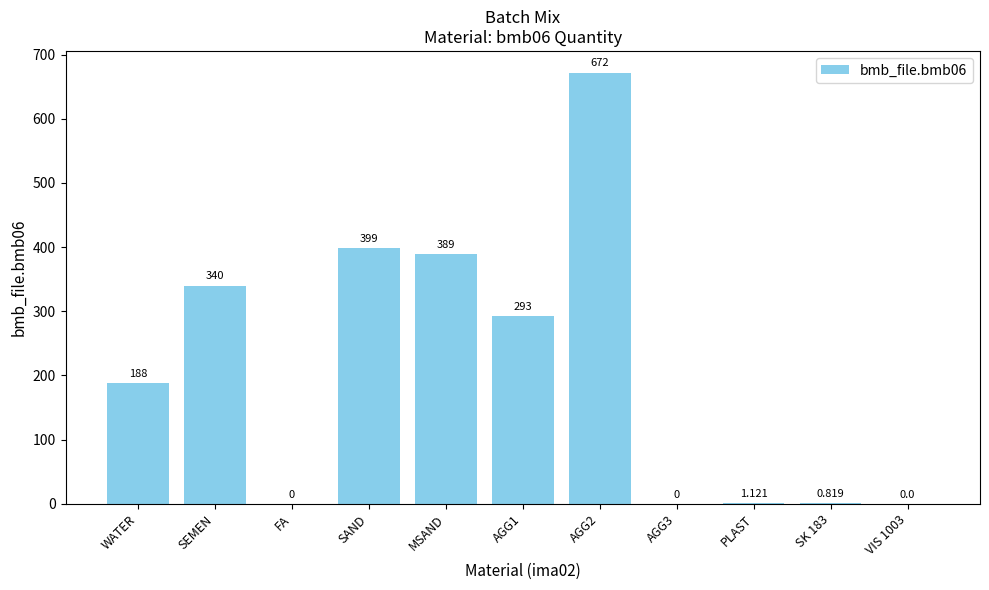

At which label is the value closest to 336?

SEMEN